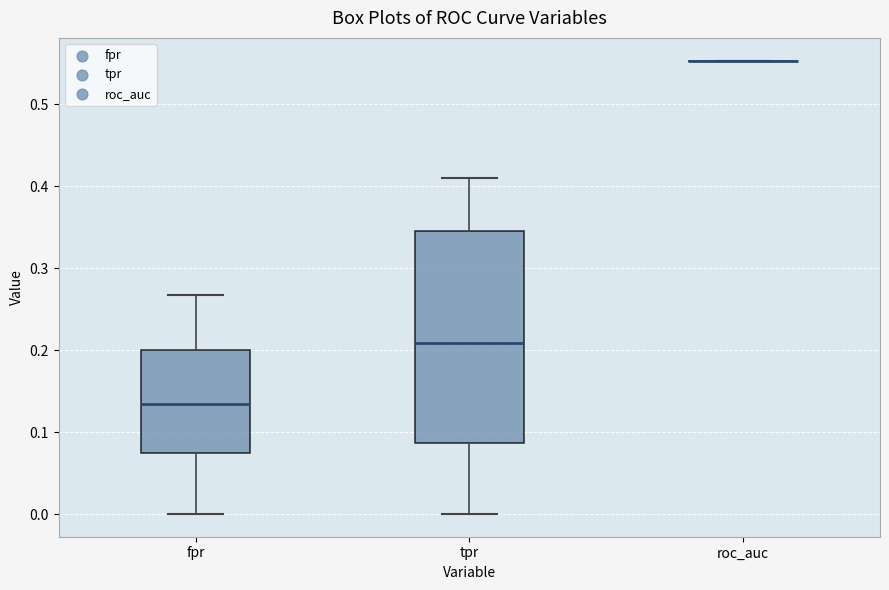

Reading left to right, read every box against the y-axis: the position of its median line, the range the box covers, and the ends of its whiskers. The values are not printed on the chart, so give them approximately, as read against the axis.

fpr: median 0.13, box 0.07 to 0.20, whiskers 0.00 to 0.27
tpr: median 0.21, box 0.09 to 0.35, whiskers 0.00 to 0.41
roc_auc: box collapsed to a line at 0.55, whiskers 0.55 to 0.55